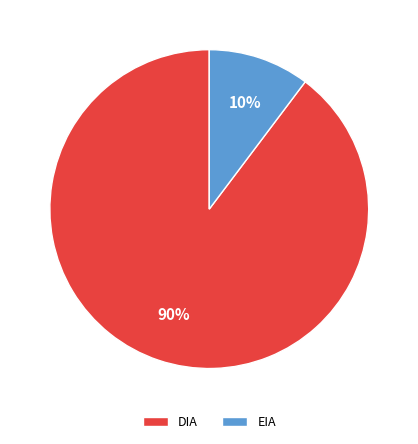

How many segments does this pie chart have?

2